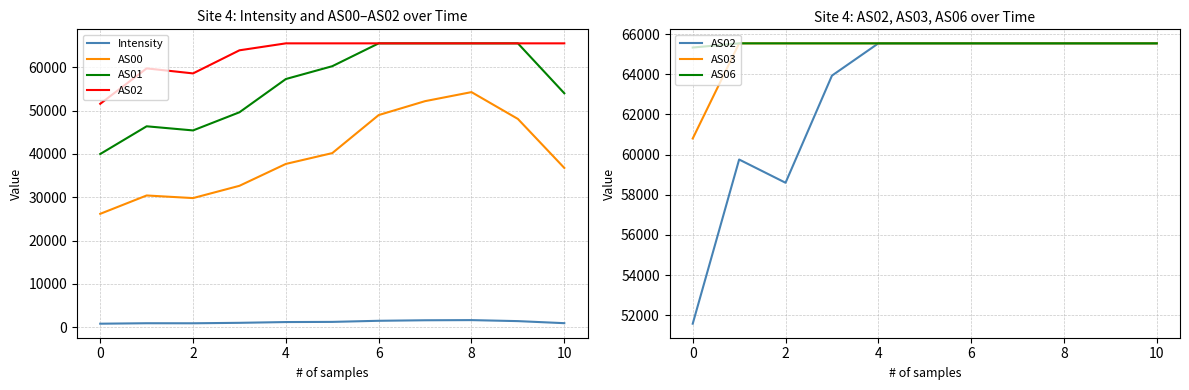

True or false: AS02 and AS06 cross at least once.

False